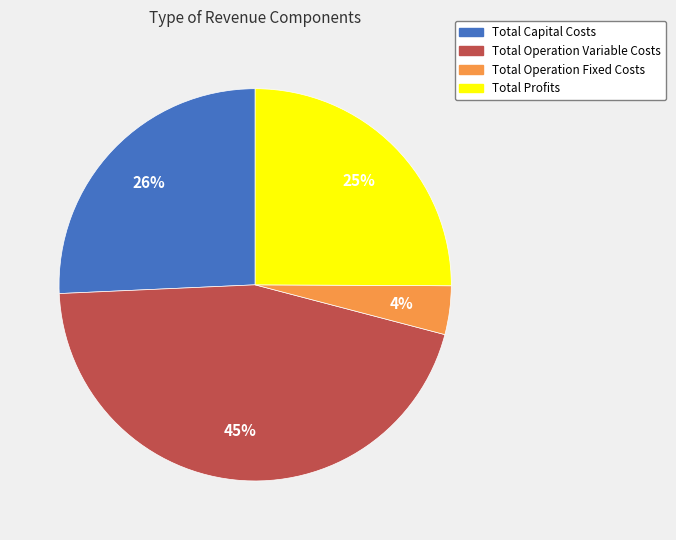

To the nearest percent, what is the combined percentage of Total Capital Costs and Total Profits?

51%